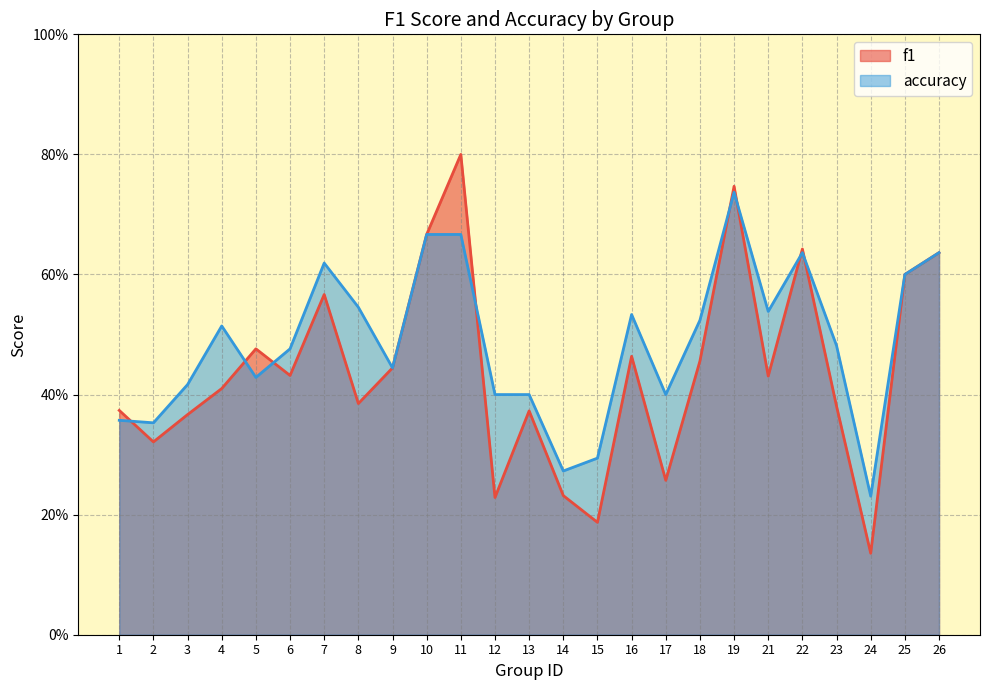

The f1 series shows 0.2 at 5. True or false?

False